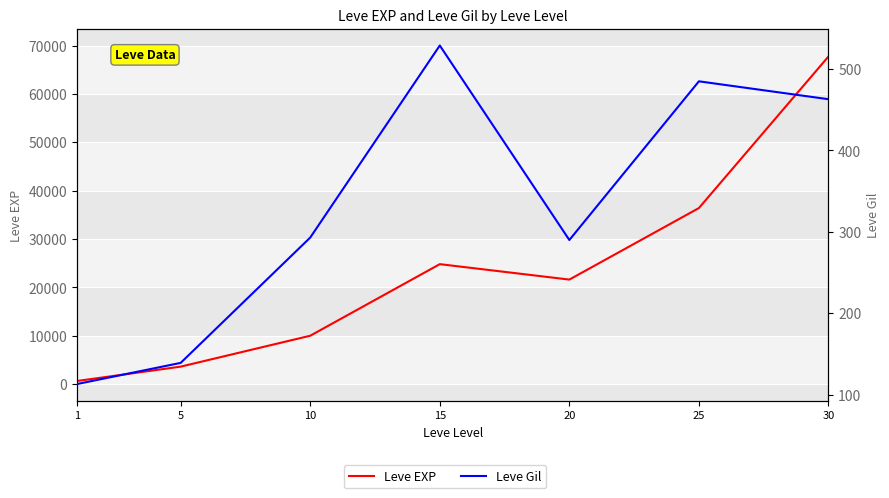

What is the difference between the Leve Gil values at 5 and 25?

346